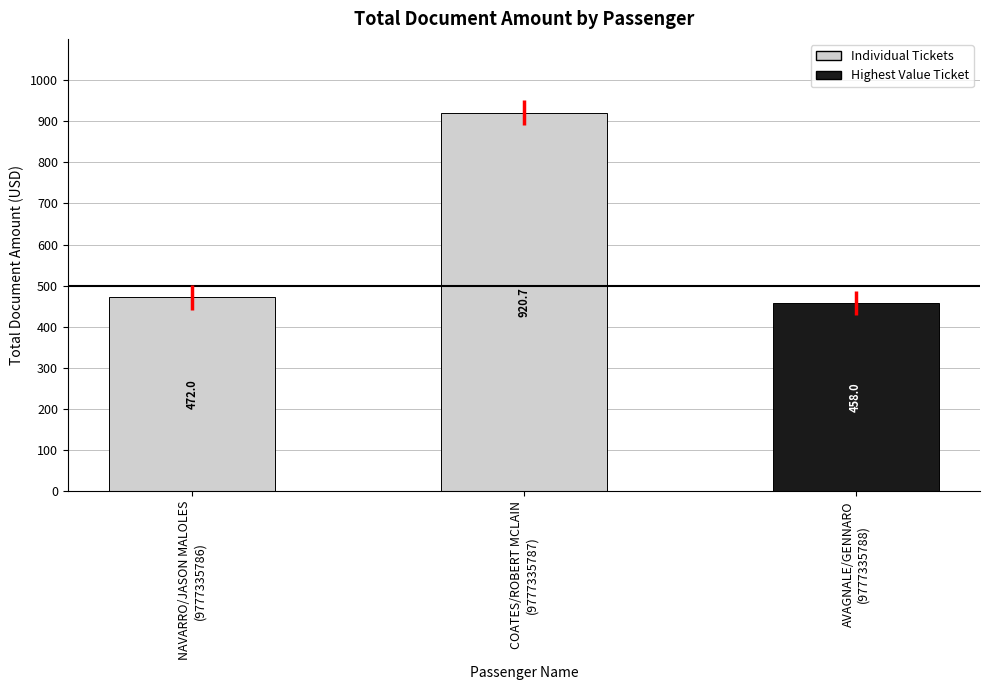

What is the minimum value shown in the chart?

458.0